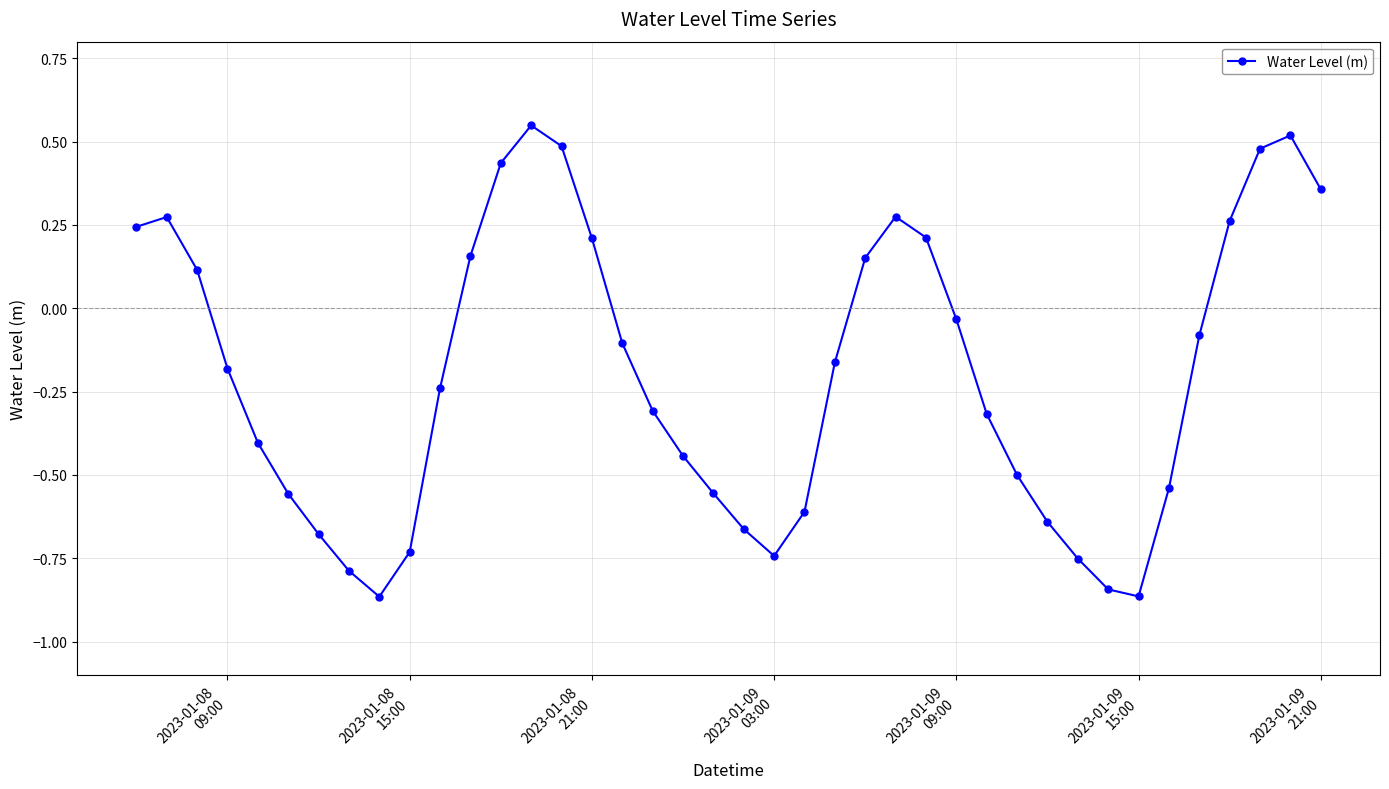

What is the difference between the second highest and second lowest values?

1.4